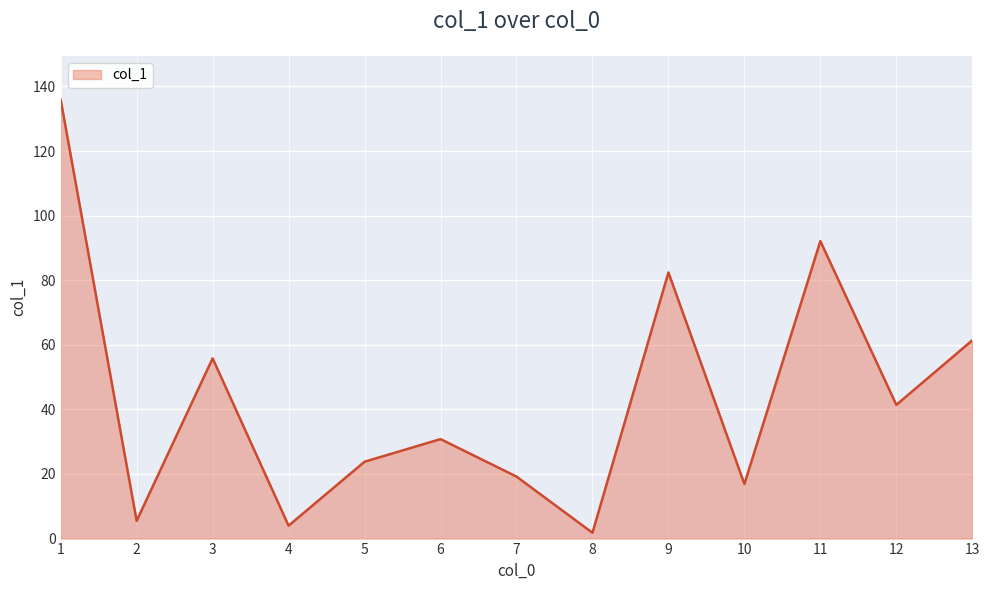

What is the difference between the maximum and minimum values?

134.1